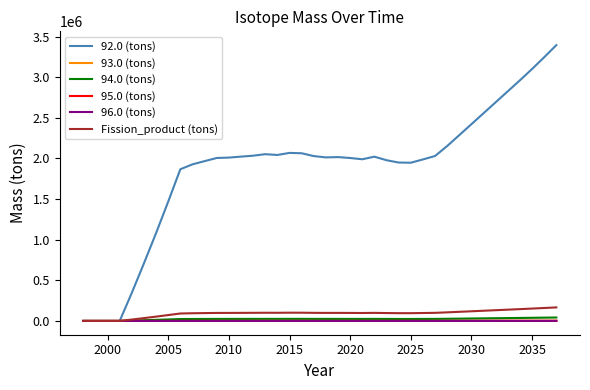

Which series has the largest total across all categories?

92.0 (tons)